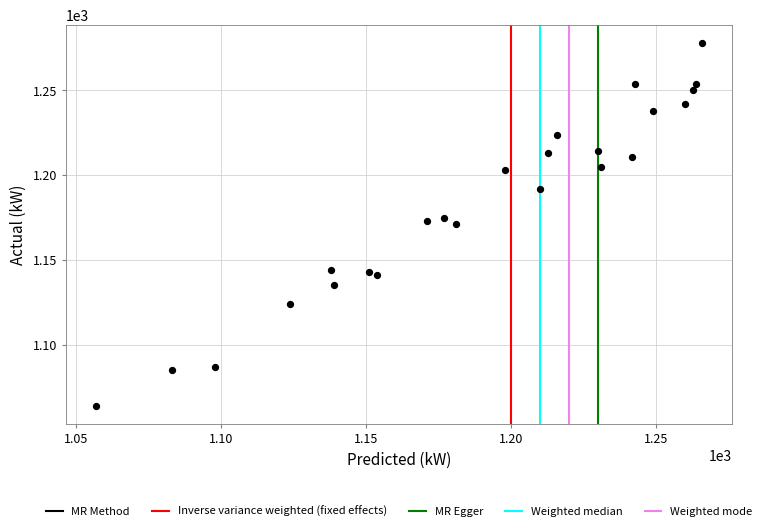

What is the range of Y values (max minus min)?

214